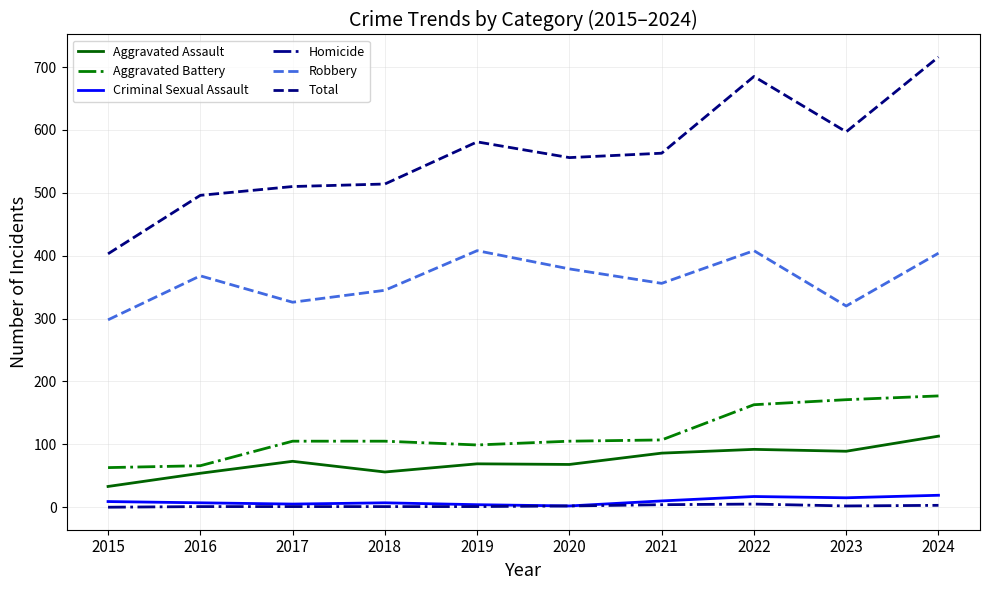

Rank the series by their maximum value, from highest to lowest.

Total, Robbery, Aggravated Battery, Aggravated Assault, Criminal Sexual Assault, Homicide